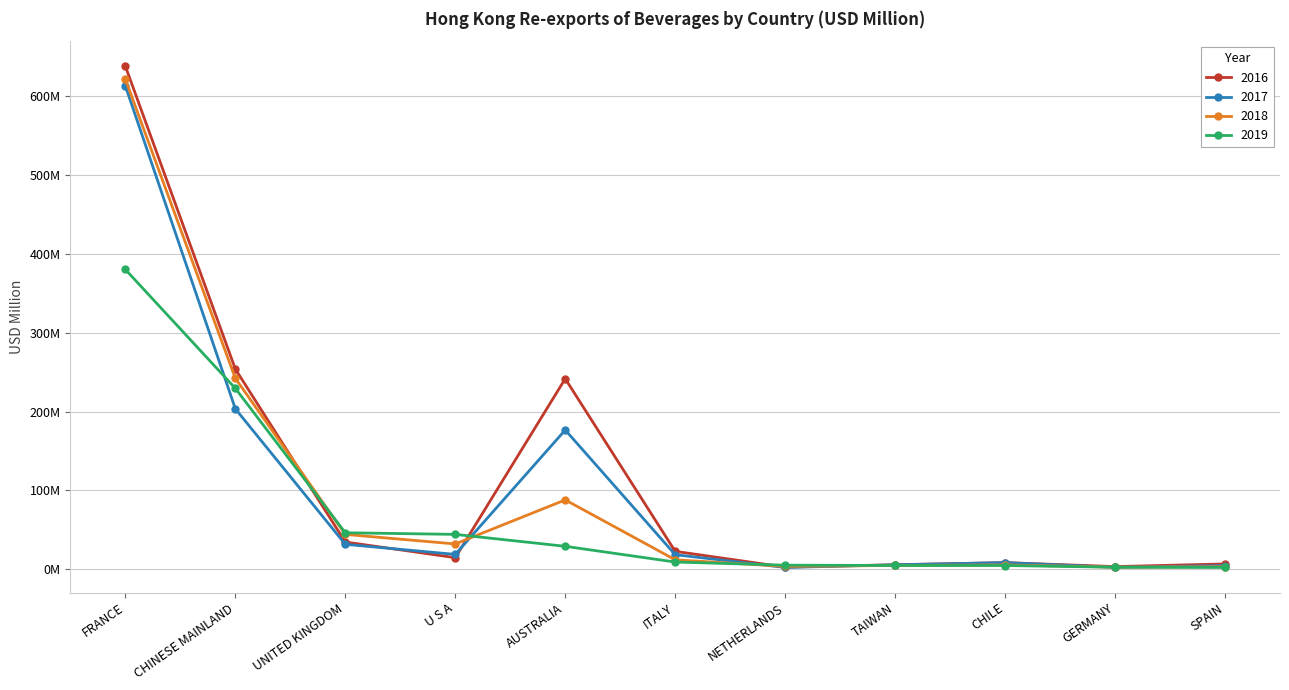

Where do 2019 and 2018 first cross each other?

CHINESE MAINLAND and UNITED KINGDOM